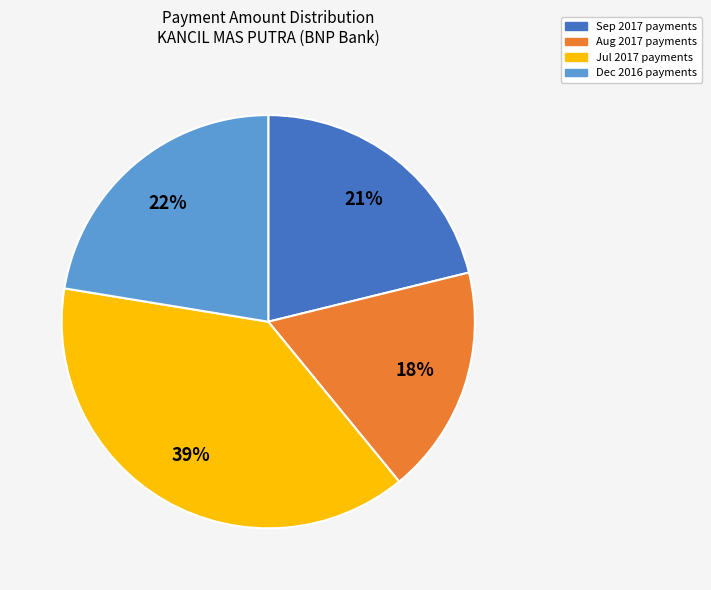

Does Jul 2017 payments represent more than half of the total?

No